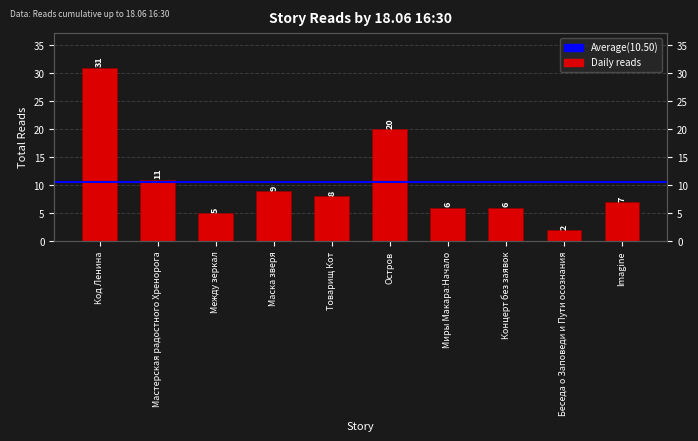

List the labels in order of value, largest first.

Код Ленина, Остров, Мастерская радостного Хренорога, Маска зверя, Товарищ Кот, Imagine, Миры Макара:Начало, Концерт без заявок, Между зеркал, Беседа о Заповеди и Пути осознания